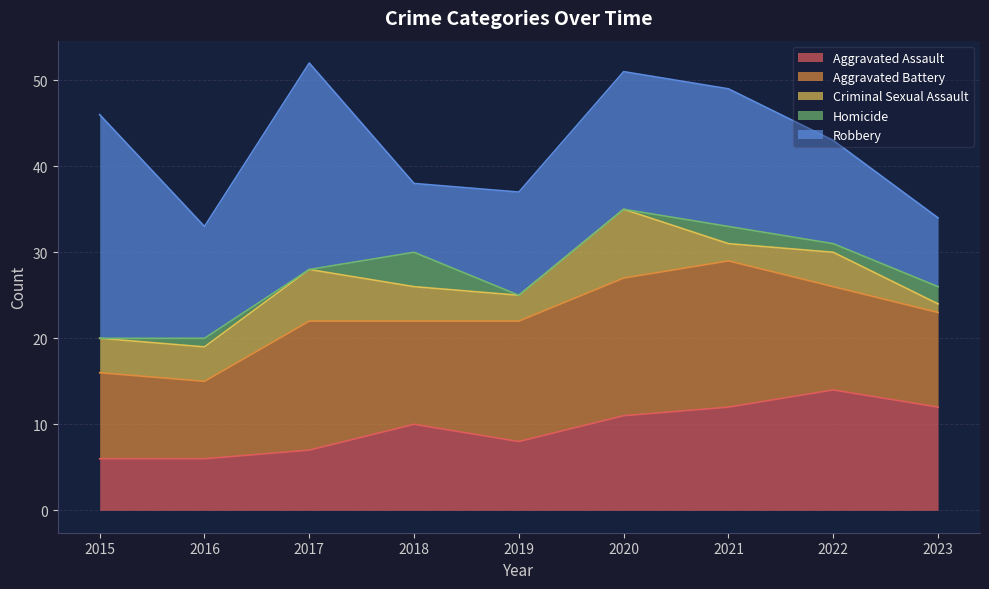

Reading left to right, what are all the values shown in this chart?

Aggravated Assault: 2015=6	2016=6	2017=7	2018=10	2019=8	2020=11	2021=12	2022=14	2023=12
Aggravated Battery: 2015=10	2016=9	2017=15	2018=12	2019=14	2020=16	2021=17	2022=12	2023=11
Criminal Sexual Assault: 2015=4	2016=4	2017=6	2018=4	2019=3	2020=8	2021=2	2022=4	2023=1
Homicide: 2015=0	2016=1	2017=0	2018=4	2019=0	2020=0	2021=2	2022=1	2023=2
Robbery: 2015=26	2016=13	2017=24	2018=8	2019=12	2020=16	2021=16	2022=12	2023=8